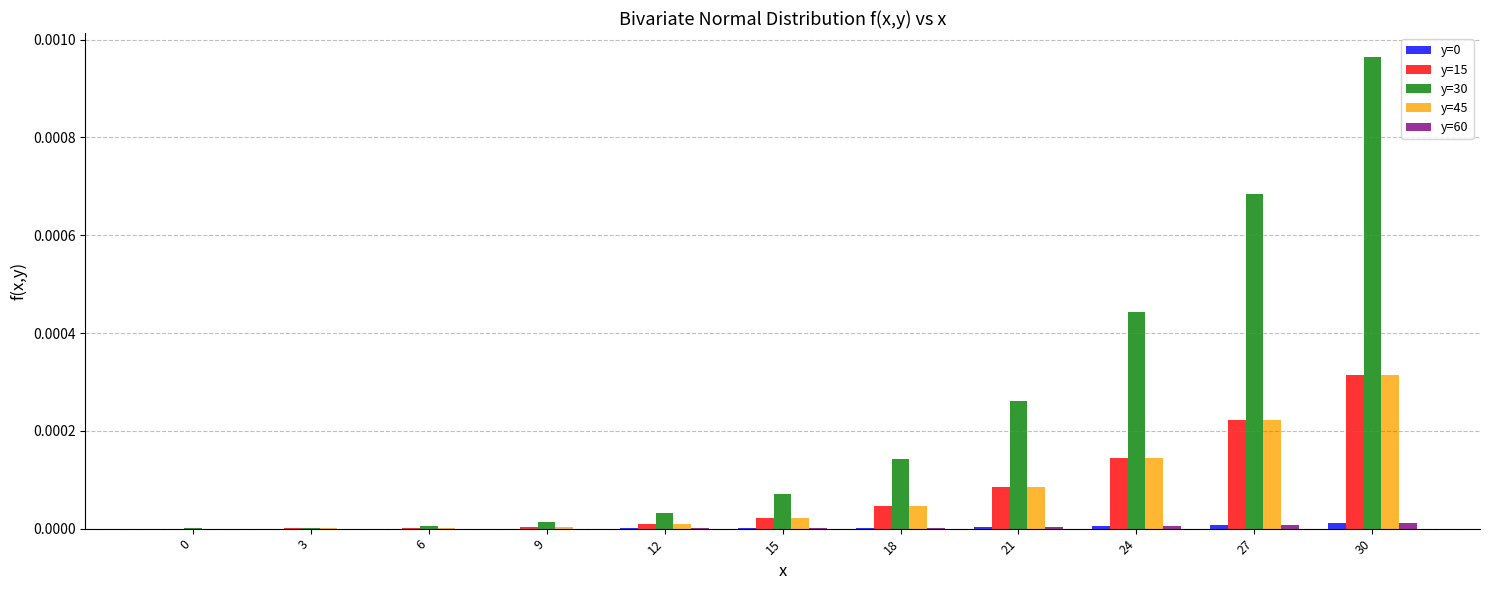

How many groups of bars are there?

11